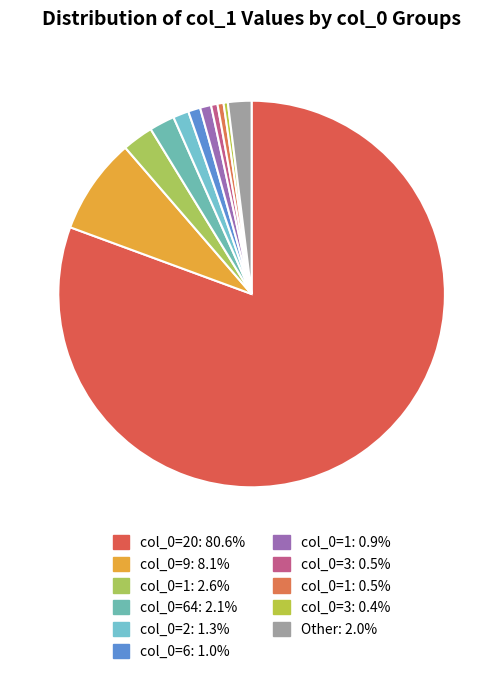

Count the number of slices in the pie.

11